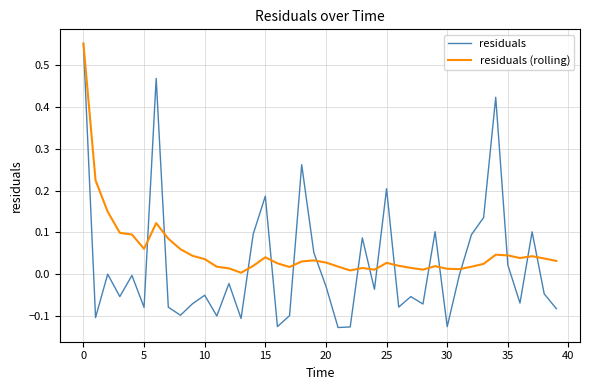

Which series has the largest total across all categories?

residuals (rolling)